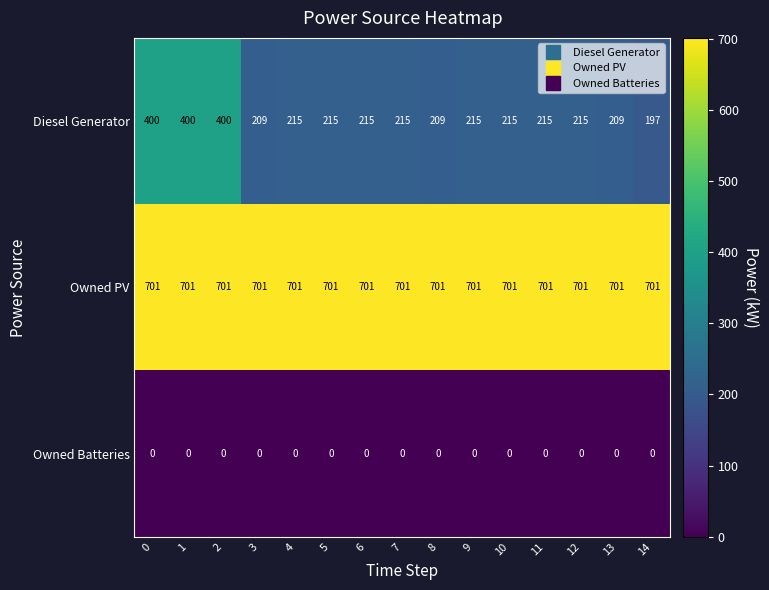

Which series changed the most between 9 and 13?

Diesel Generator